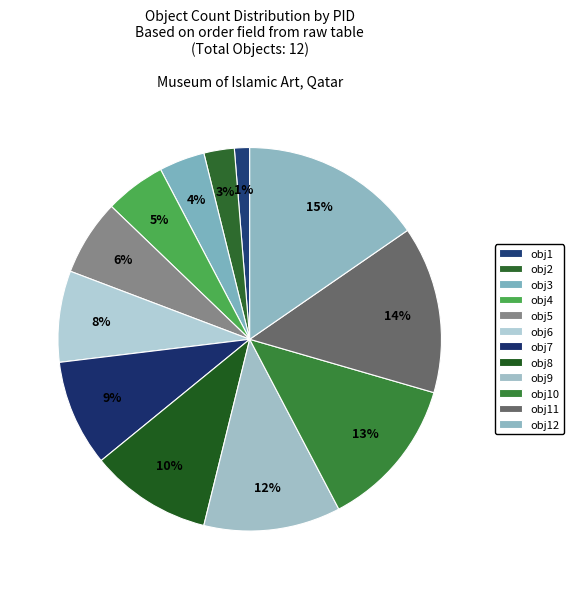

To the nearest percent, what is the difference between the largest and smallest slice percentages?

14%